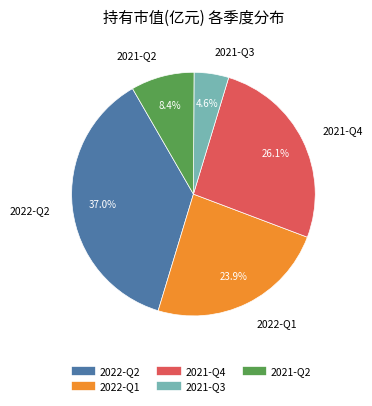

Count the number of slices in the pie.

5